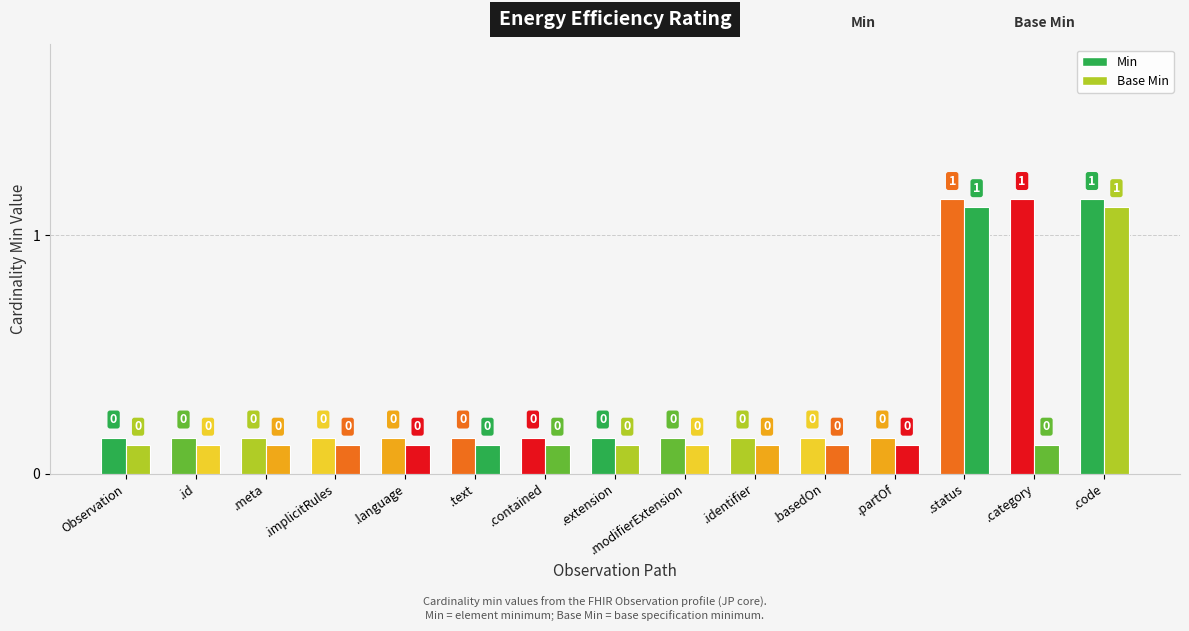

Rank the series by their maximum value, from lowest to highest.

Min, Base Min